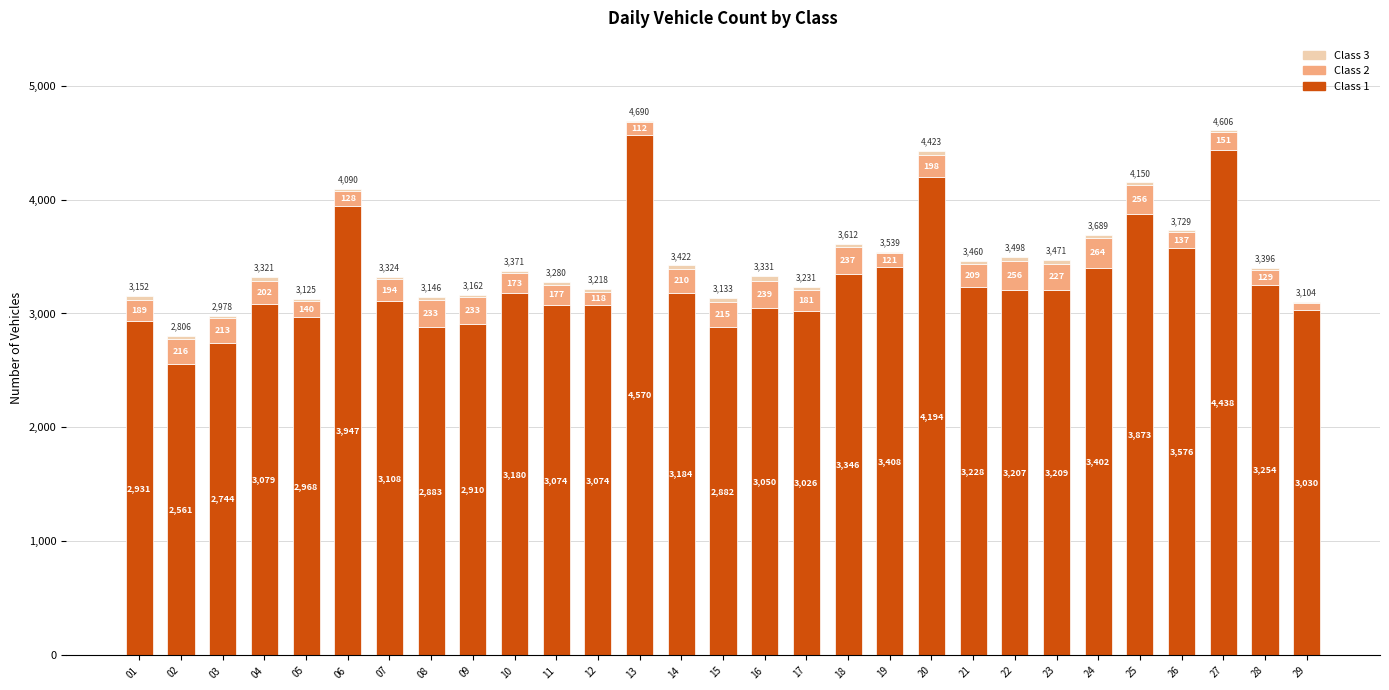

What is the total value across all series at 05?

3125